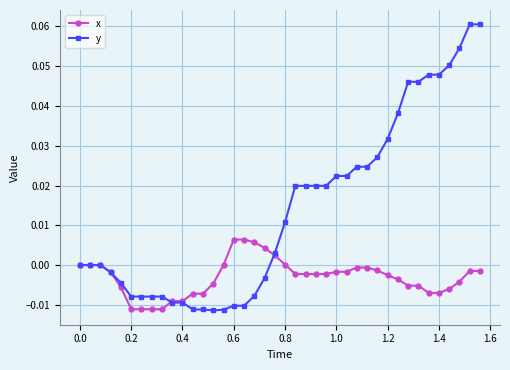

Which series has the largest total across all categories?

y